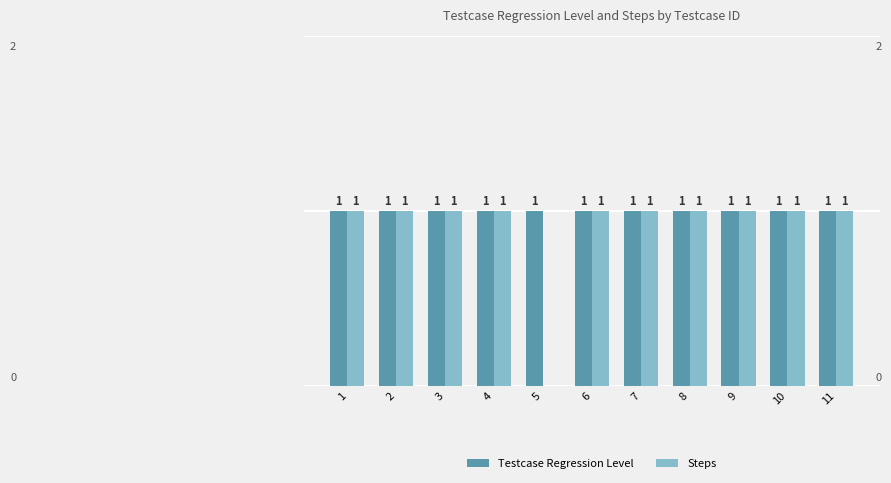

Between 5 and 6, which series saw the biggest shift?

Steps